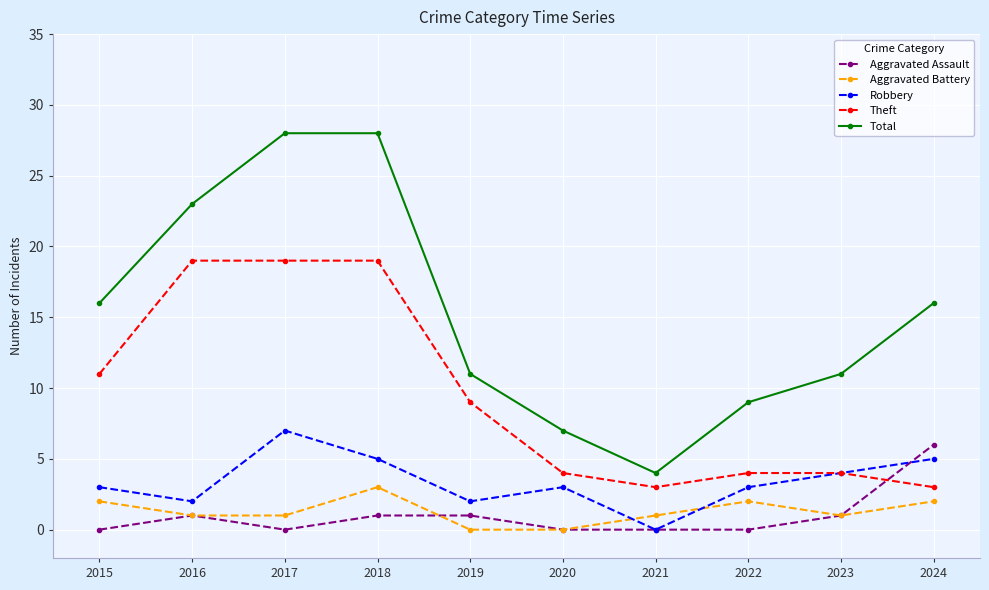

Is the value of Aggravated Assault at 2024 greater than the value of Theft at 2017?

No